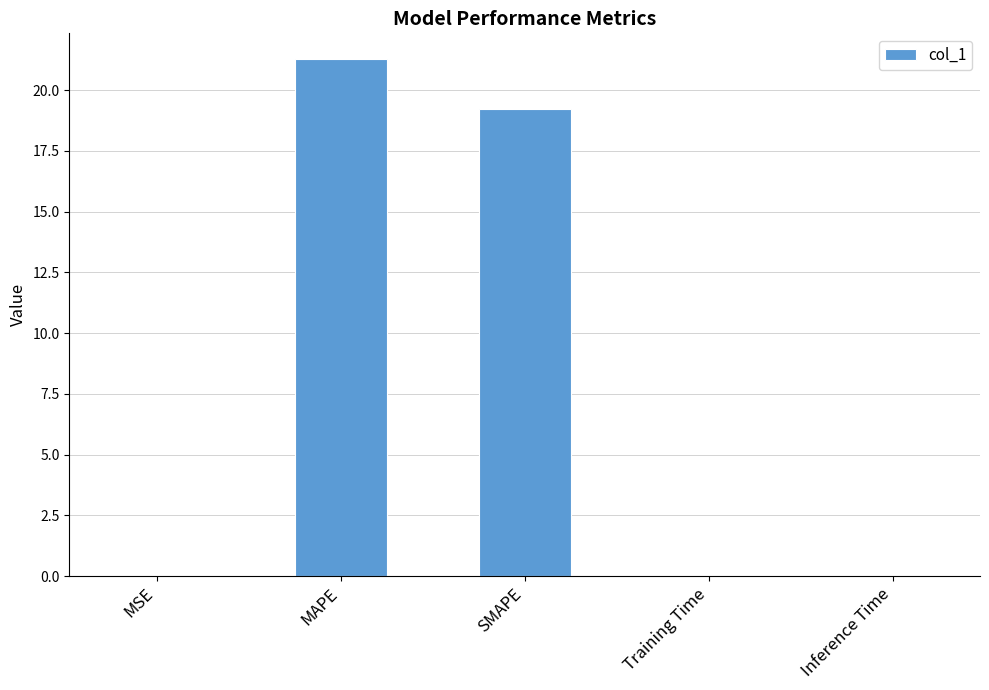

Where is the data nearest to the value 10?

SMAPE